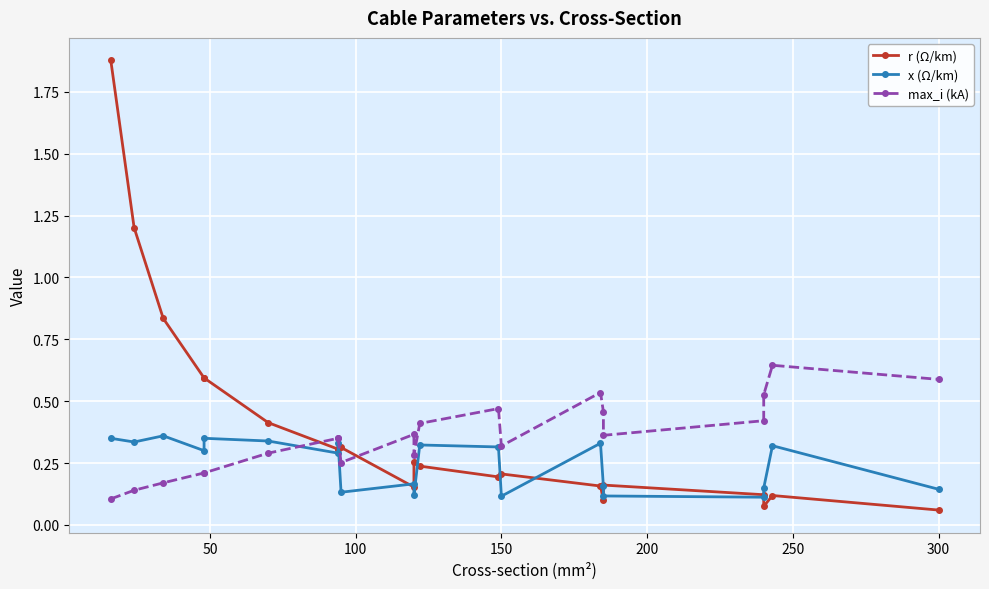

After their last crossing, which series has the higher values: max_i (kA) or x (Ω/km)?

max_i (kA)